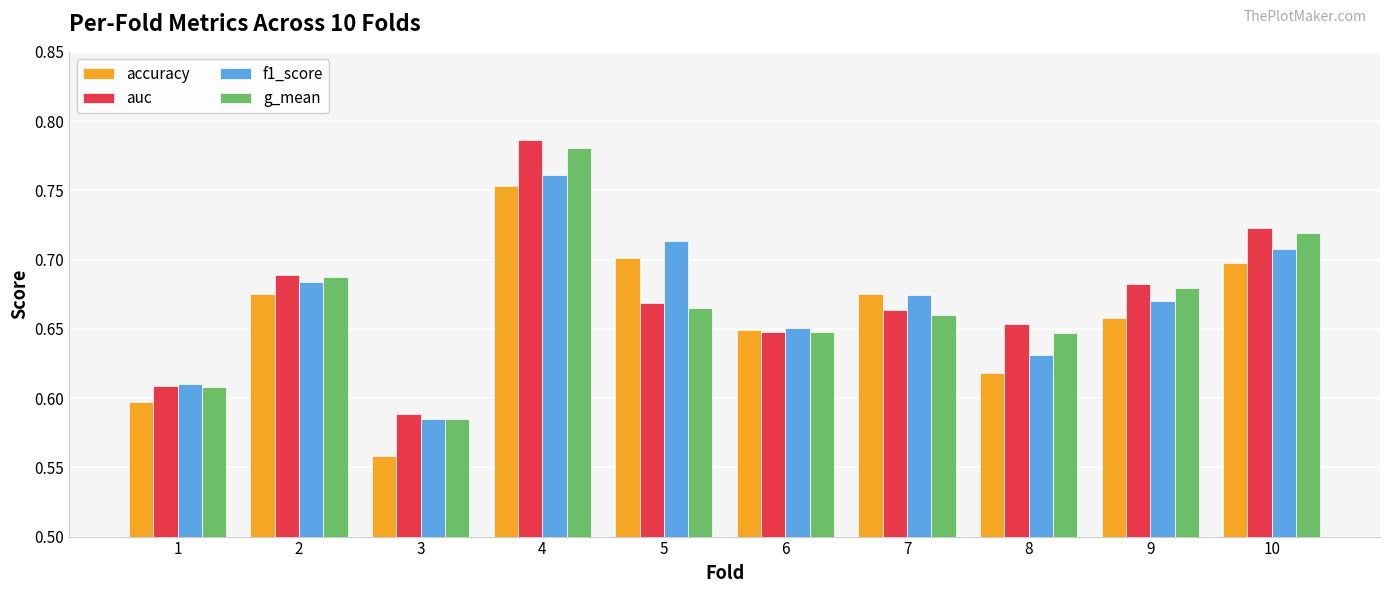

What is the sum of the auc values at 4 and 9?

1.5